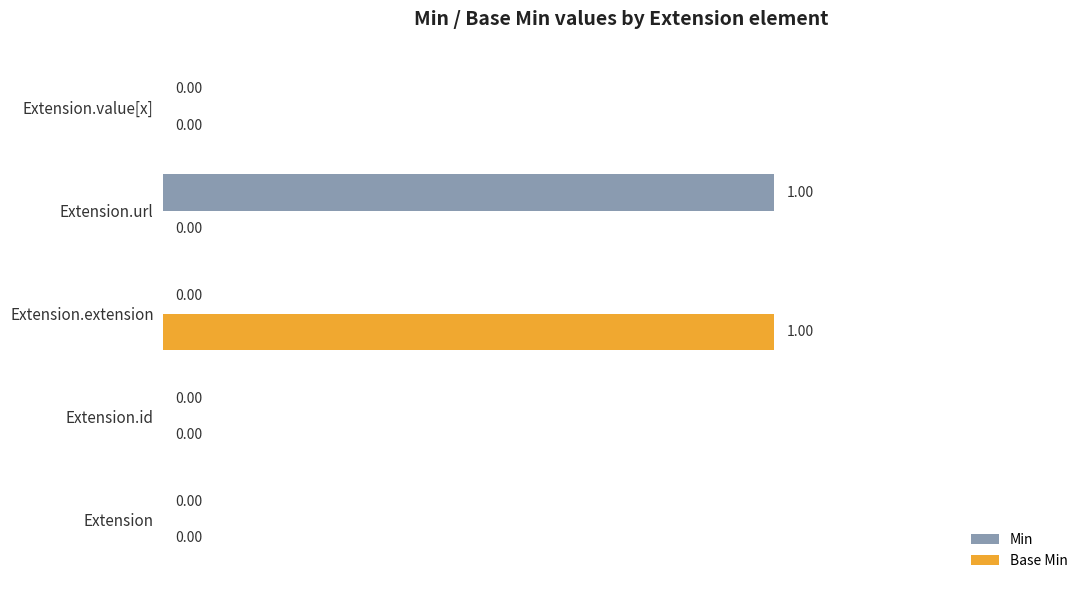

Is the value of Base Min at Extension.extension greater than the value of Min at Extension.value[x]?

Yes